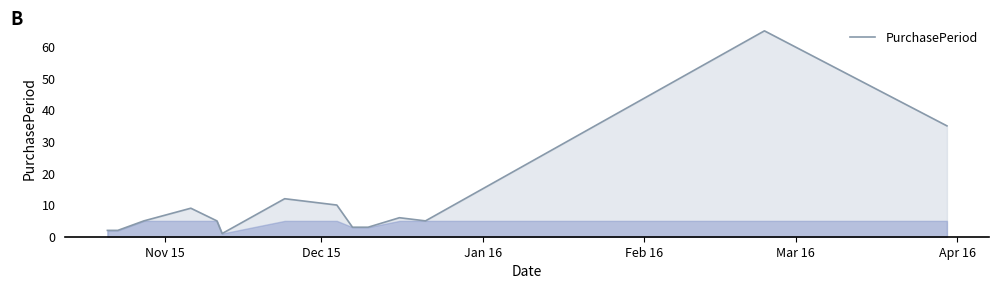

What is the greatest value displayed?

65